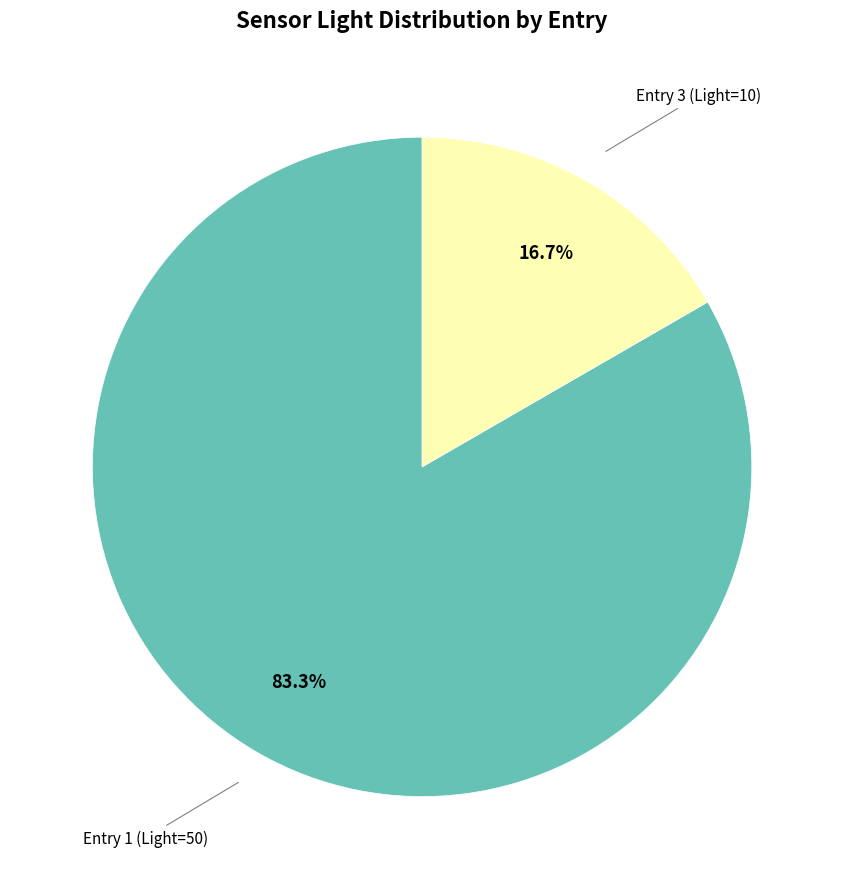

Is there any slice that represents more than half of the pie?

Yes